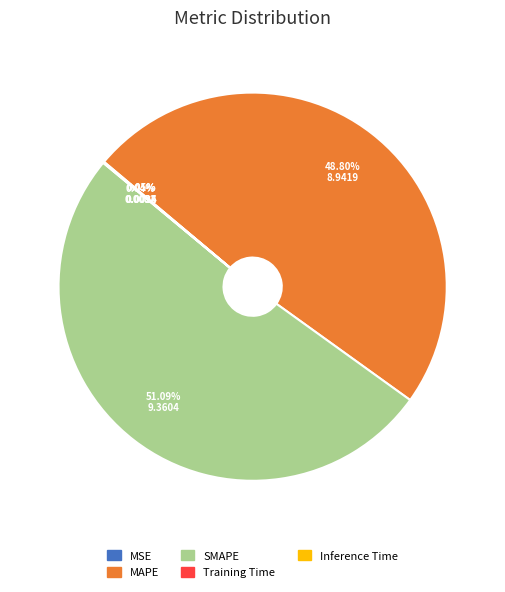

True or false: SMAPE accounts for 51% of the total.

True